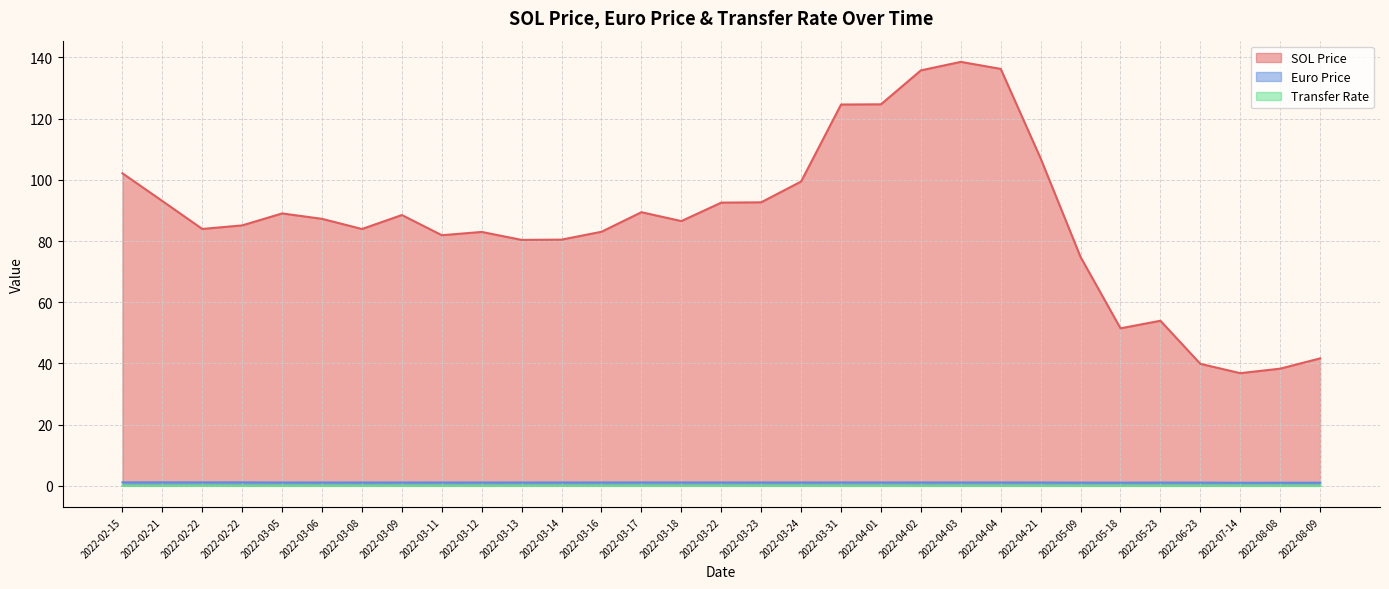

How many interior local peaks does the SOL Price series have?

6